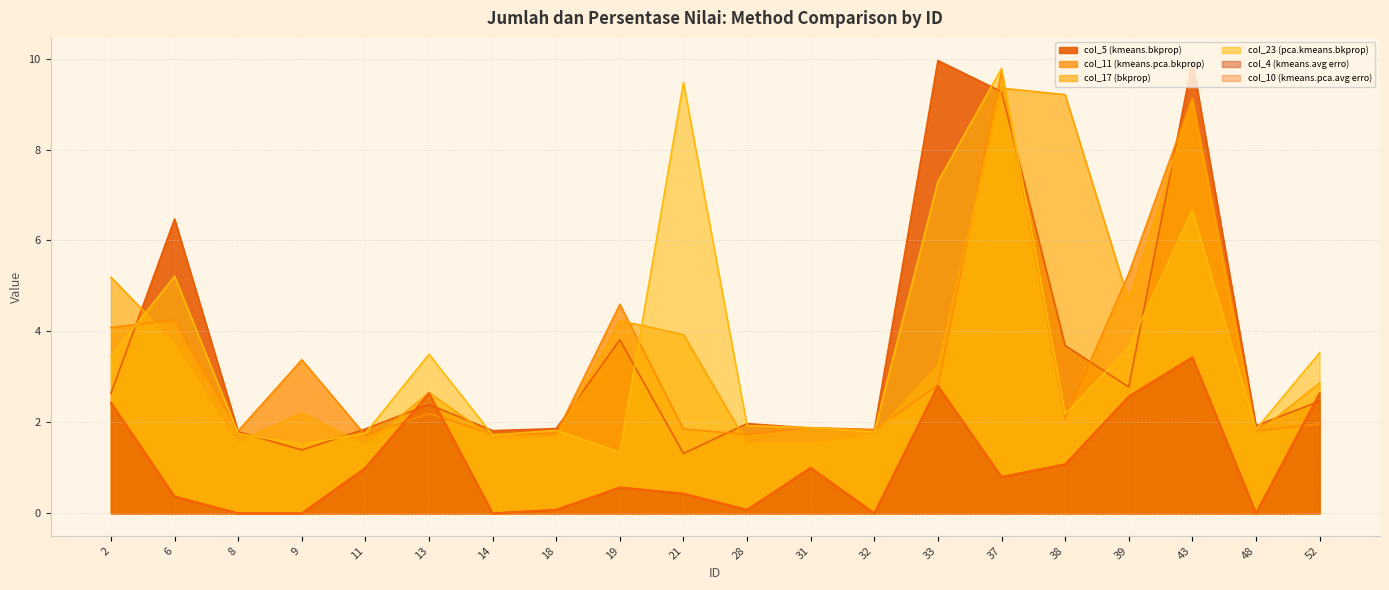

True or false: col_23 (pca.kmeans.bkprop) has more than 2 points higher than both neighbors.

True